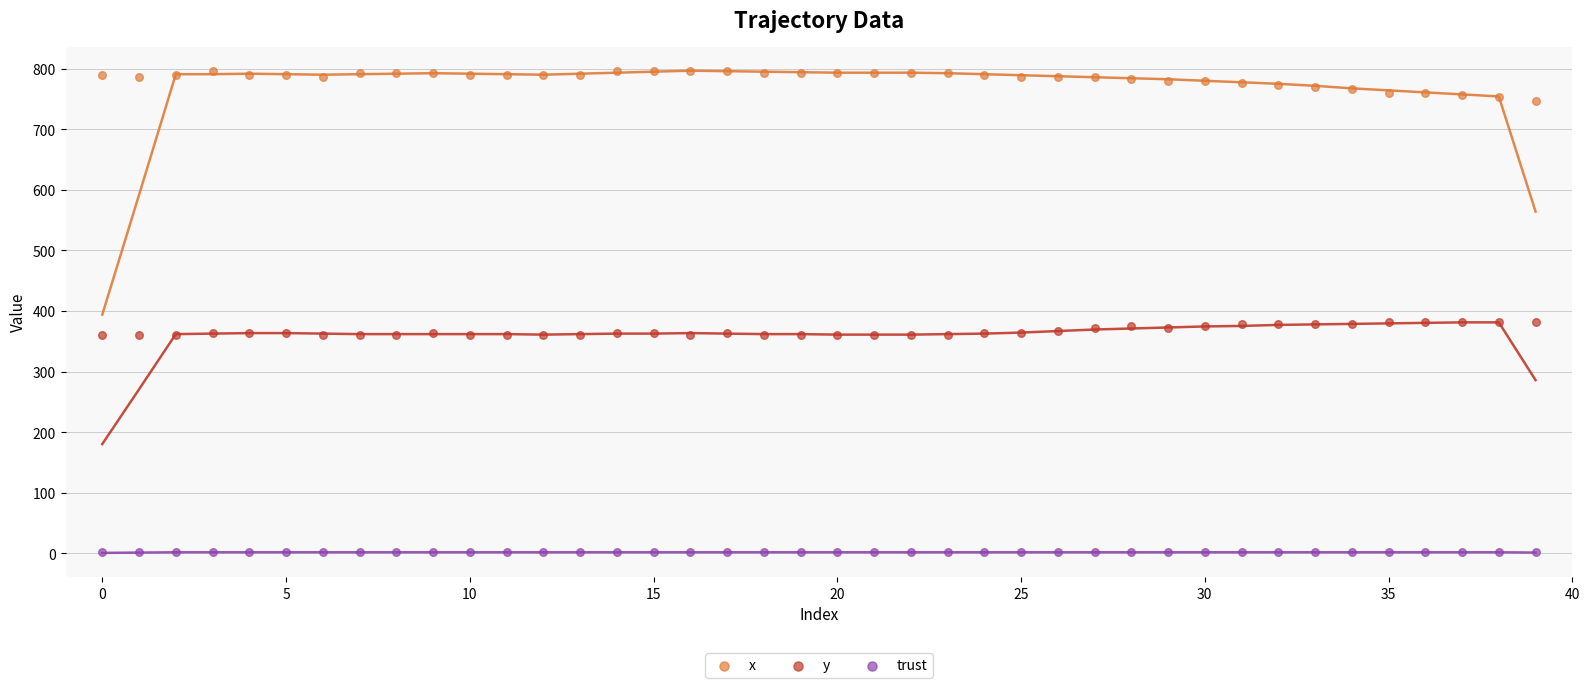

Which series contains the lowest Y value?

trust